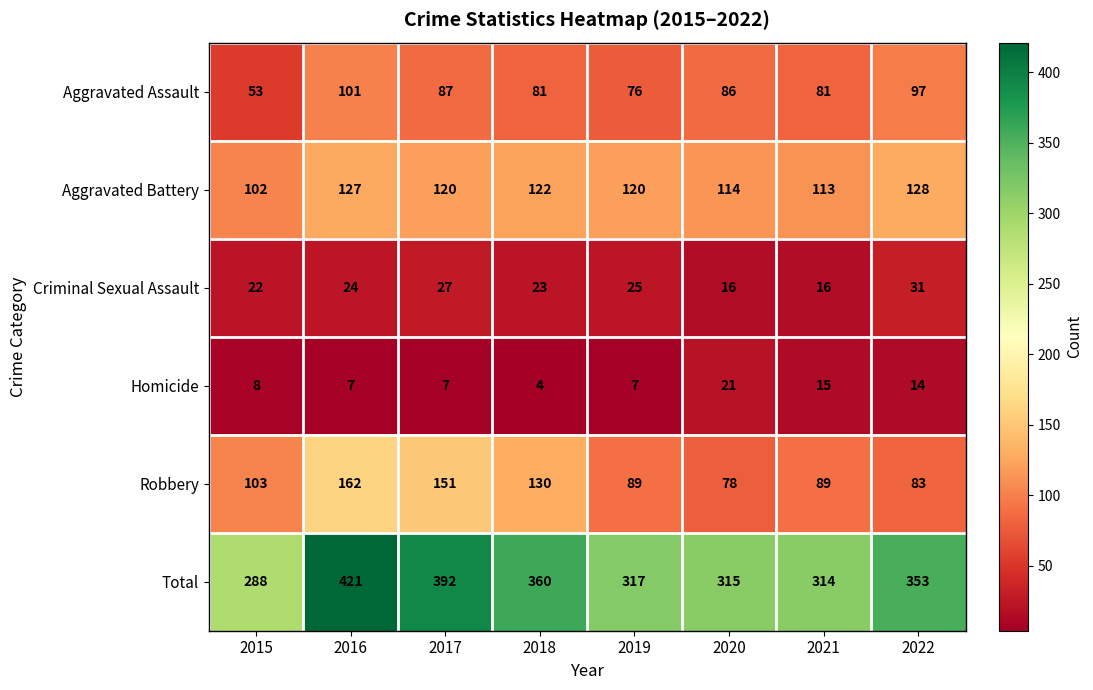

What is the total value across all series at 2022?

706